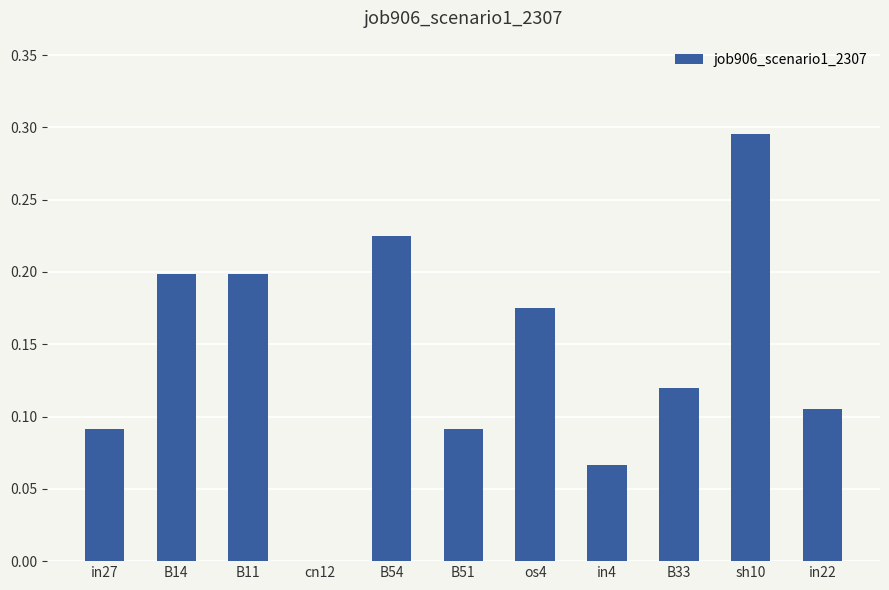

Is it true that the value at sh10 is 0.1?

False